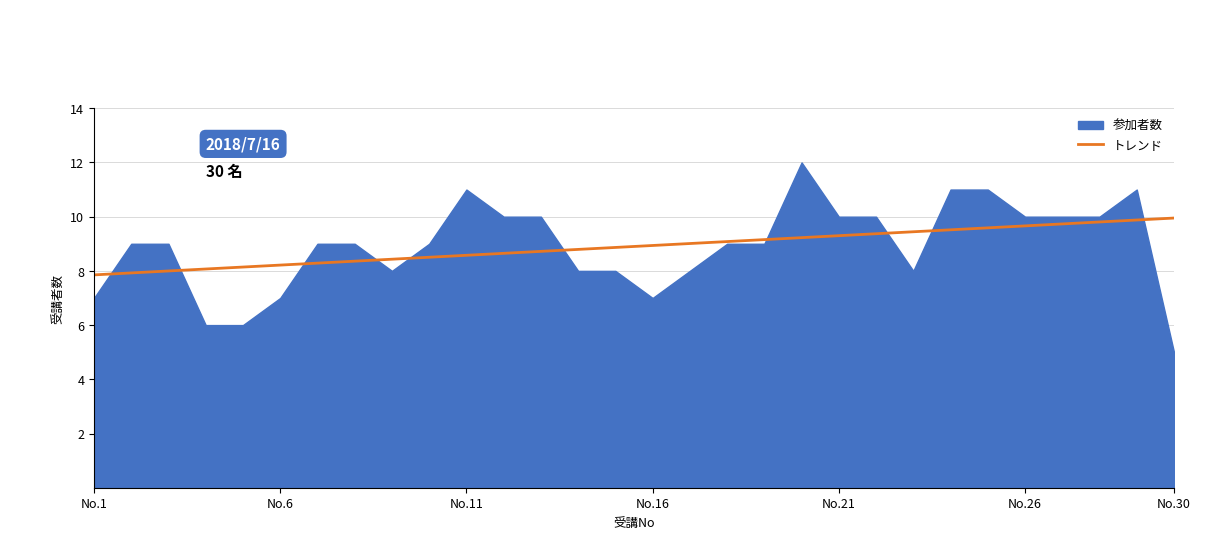

Which series has the widest spread of values?

参加者数